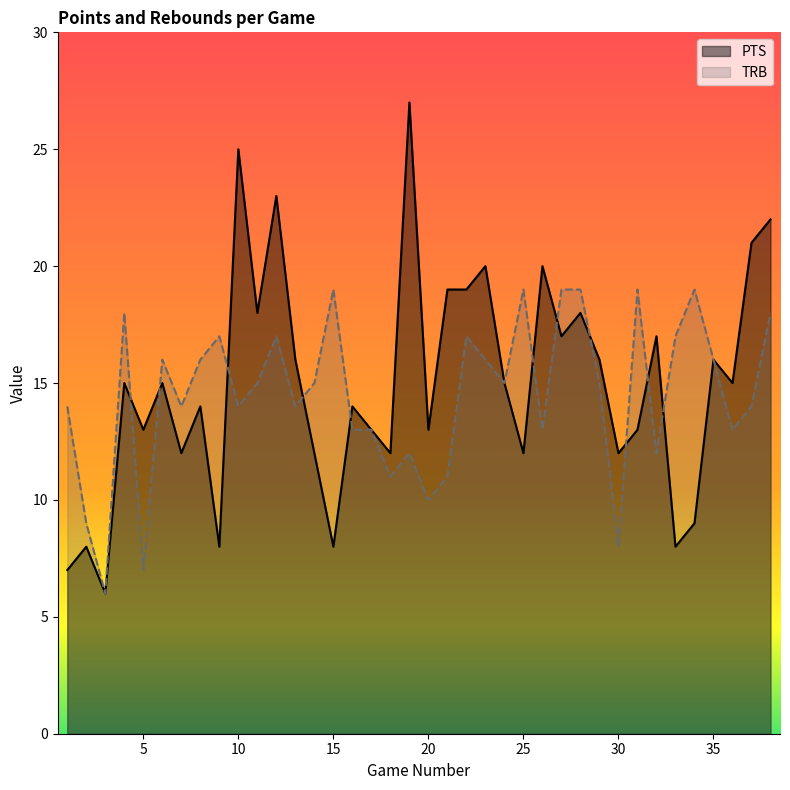

Read the PTS value at 28, to the nearest 5.

20